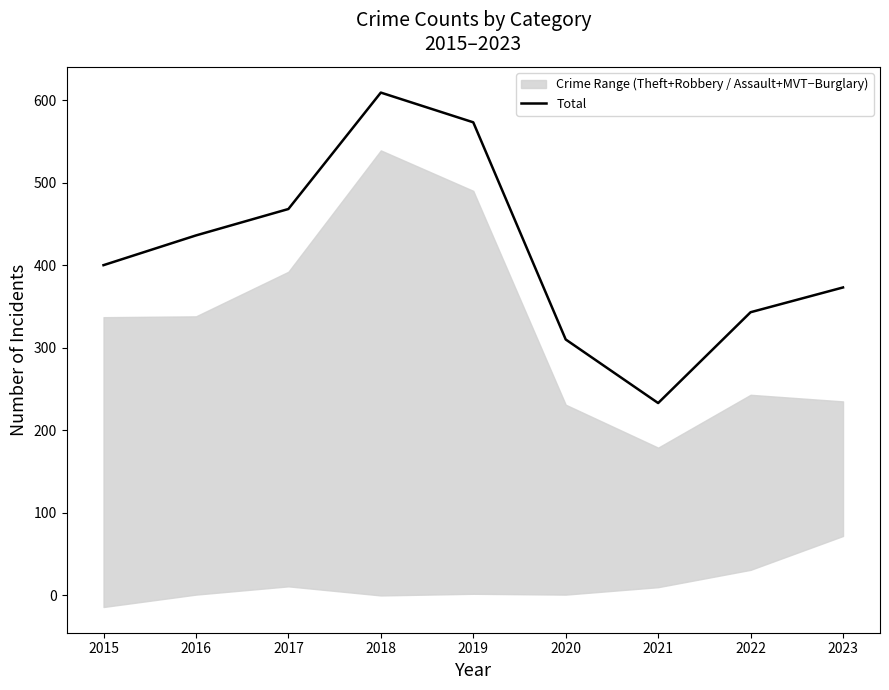

How many lines are shown in the chart?

1